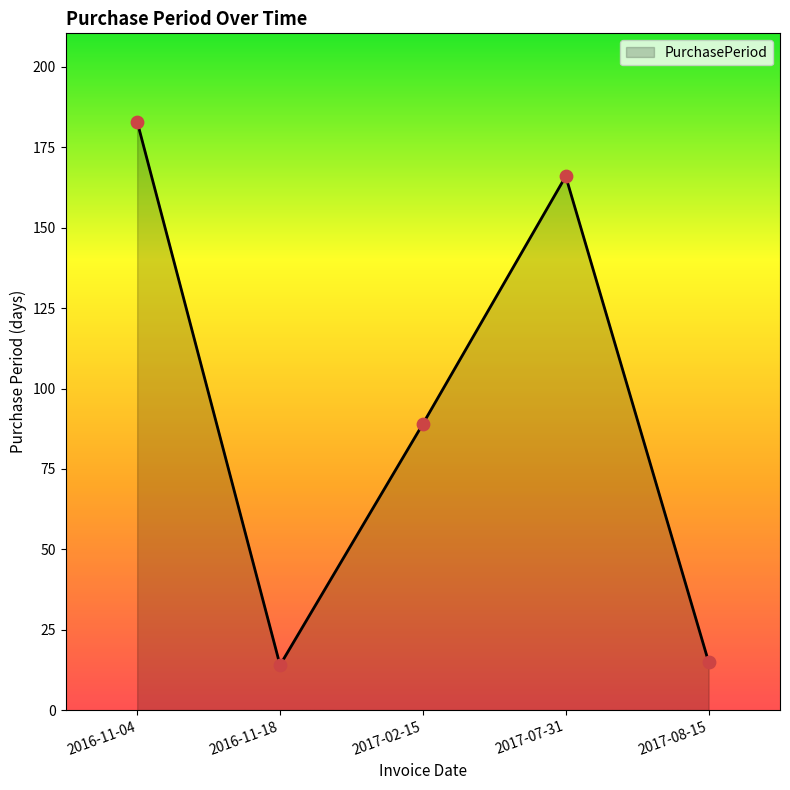

What is the change in value from 2016-11-18 to 2017-02-15?

+75